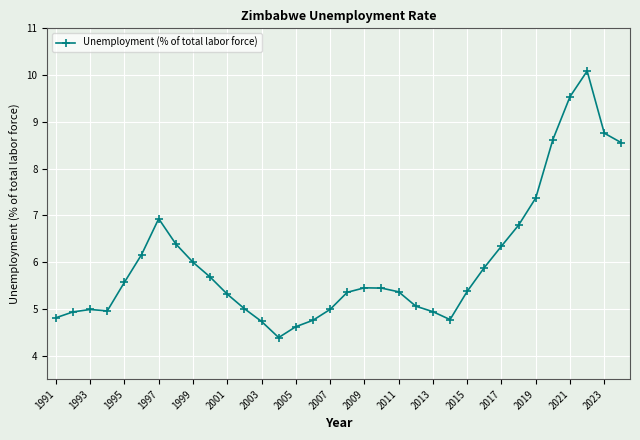

What is the greatest value displayed?

10.1